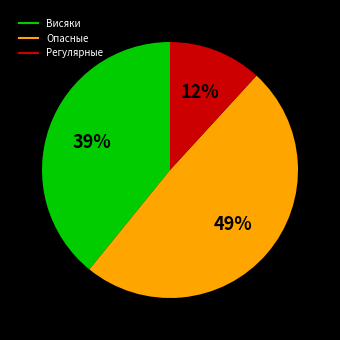

Is it true that Висяки is 51% of the pie?

False